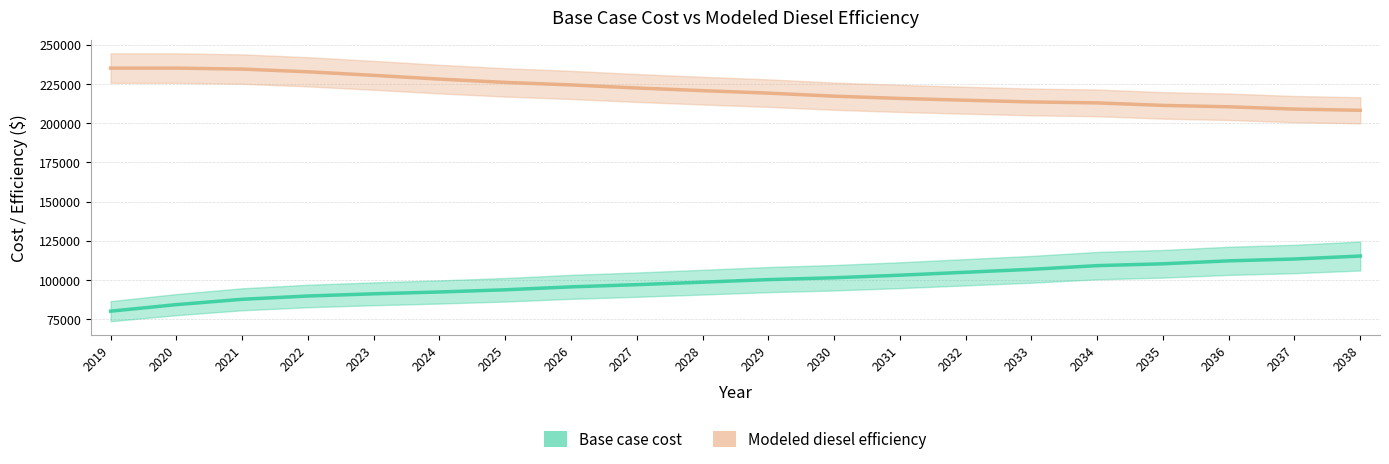

True or false: Modeled diesel efficiency and Base case cost intersect in this chart.

False